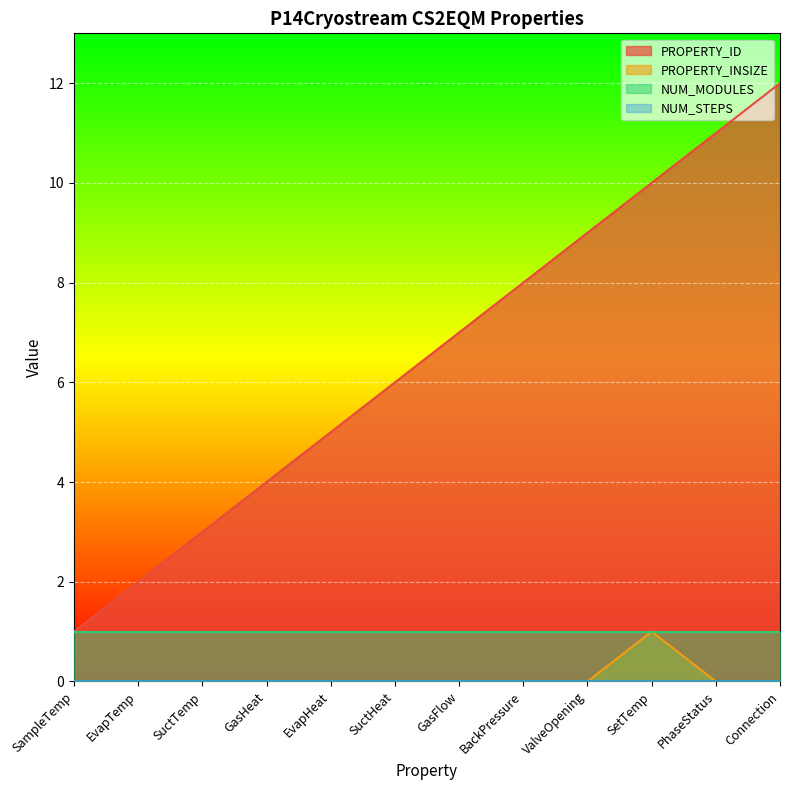

What is the value of the PROPERTY_ID point at the 12th from the left?

12